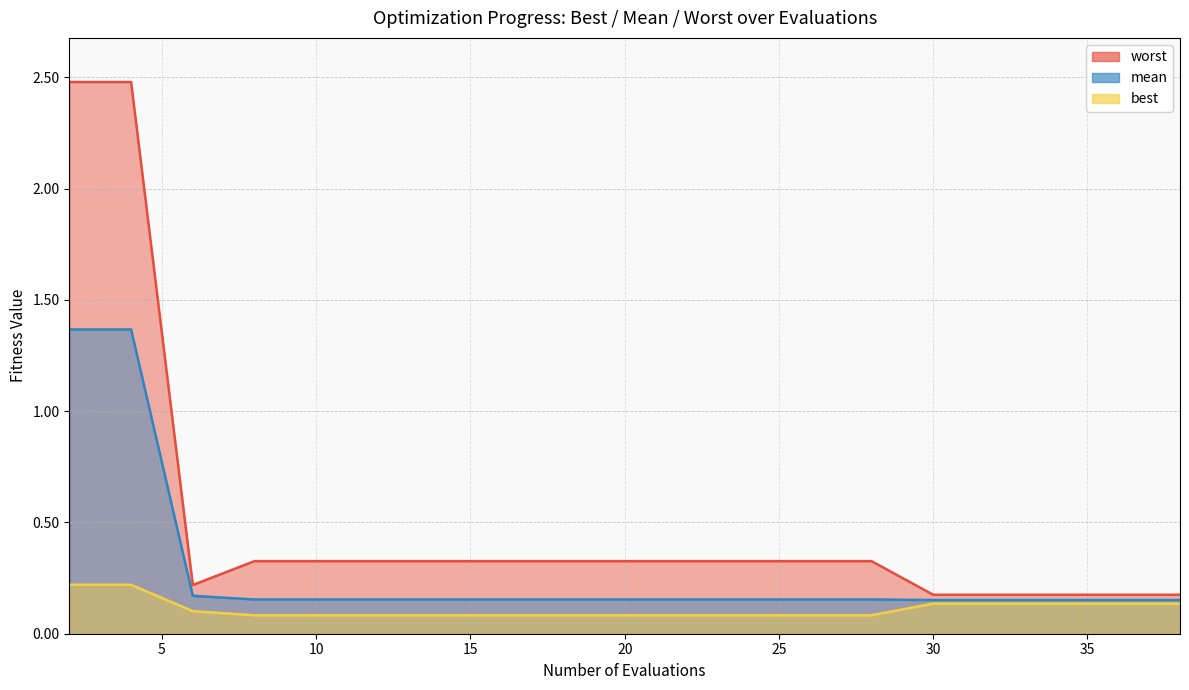

Does the chart display data point markers on the line(s)?

No